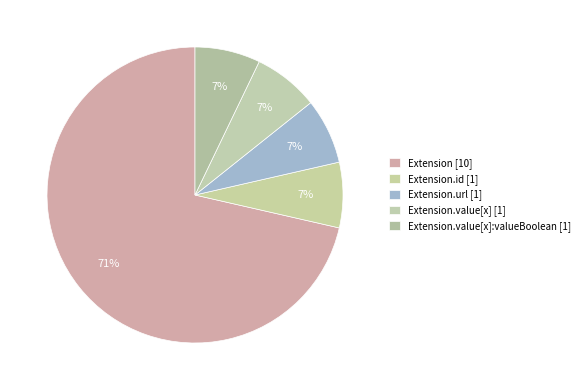

Count the number of slices in the pie.

5